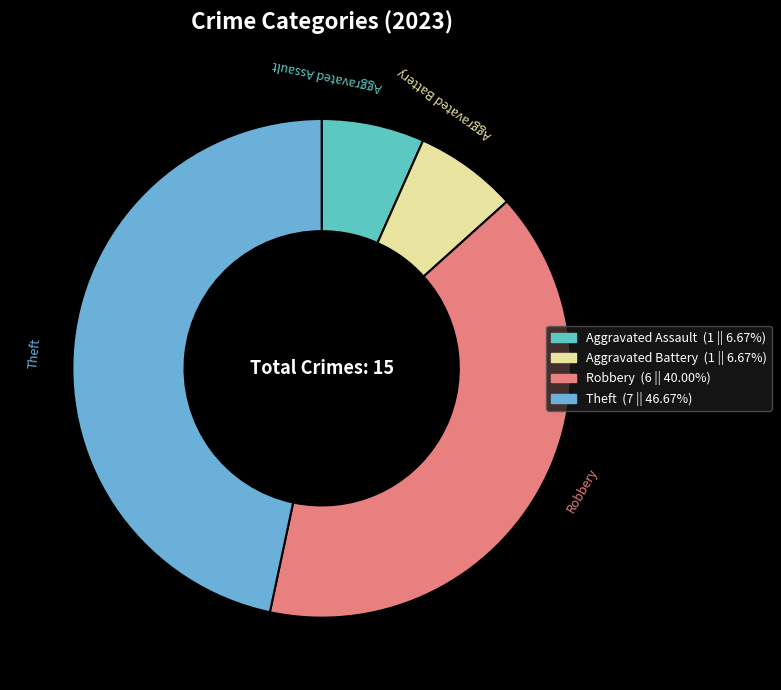

What is the largest slice in the pie chart?

Theft